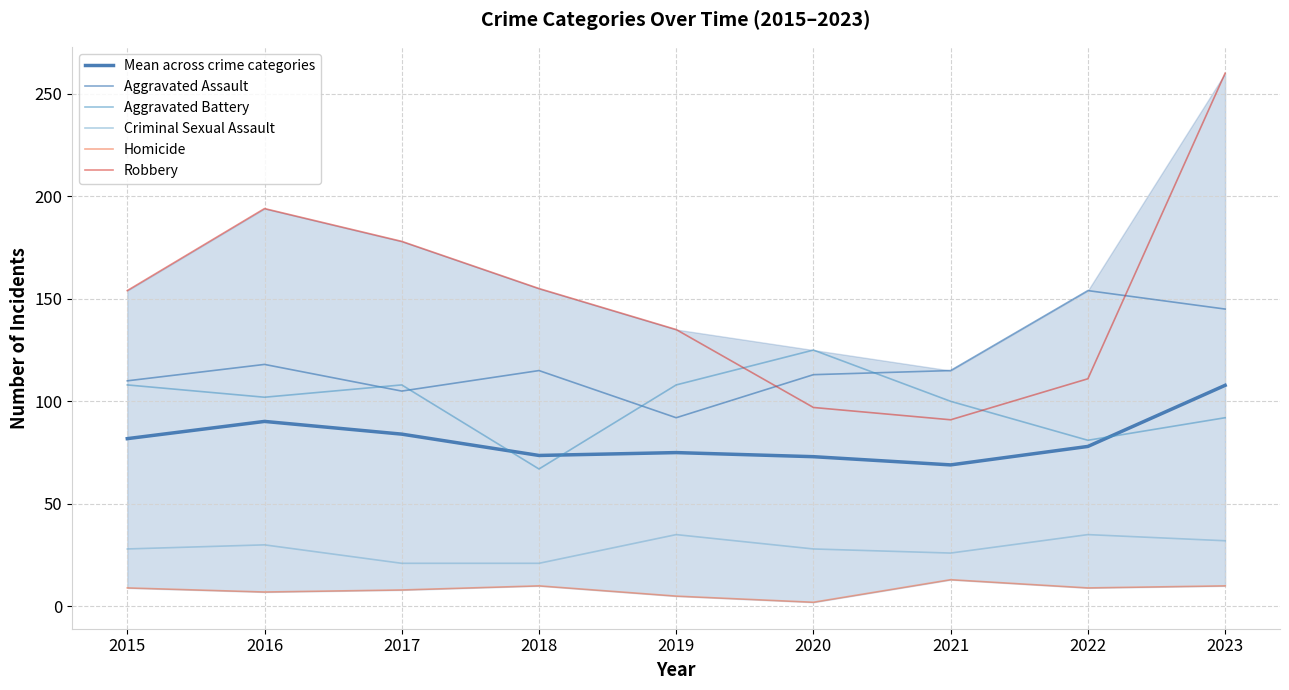

True or false: Criminal Sexual Assault and Robbery intersect in this chart.

False